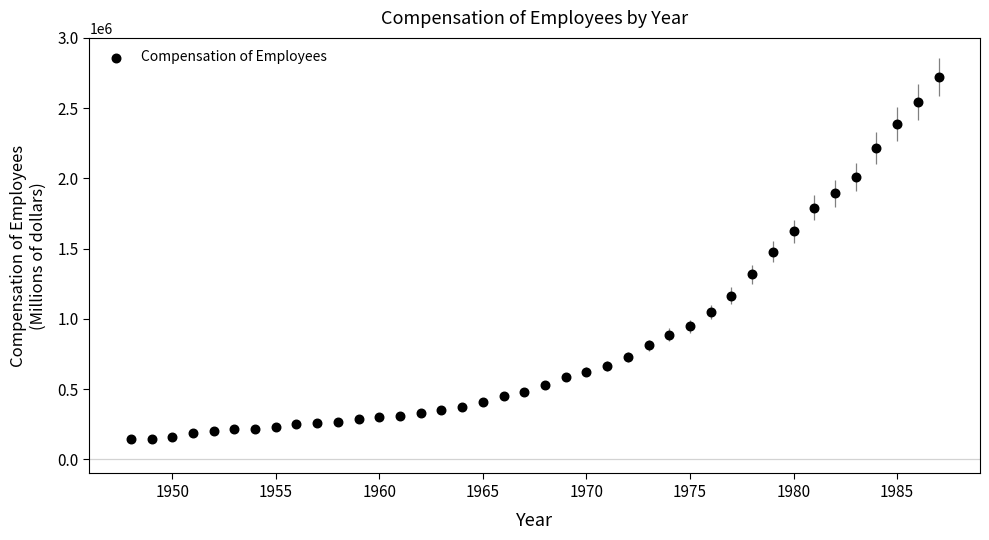

What Y value in the scatter plot is closest to 1433359?

1477231